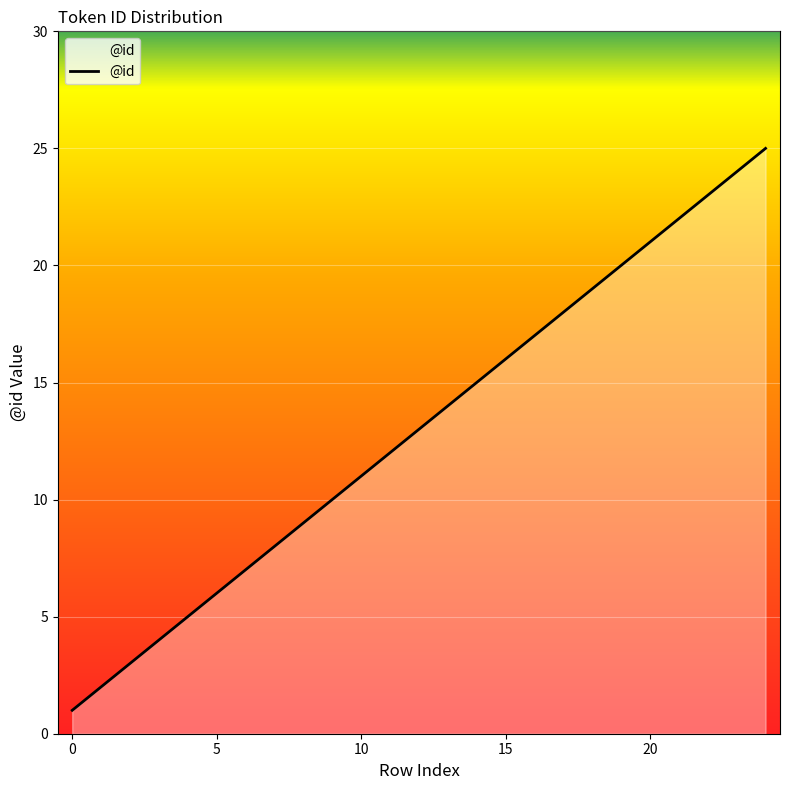

What is the greatest value displayed?

25